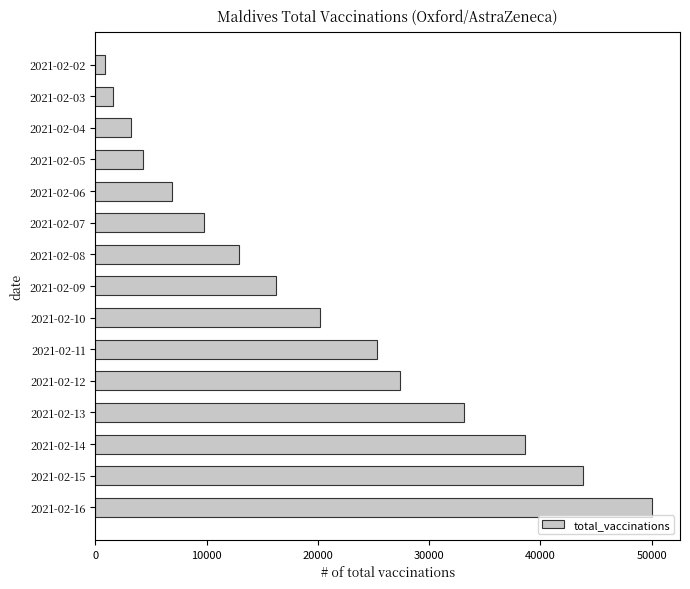

Rank the categories by value from lowest to highest.

2021-02-02, 2021-02-03, 2021-02-04, 2021-02-05, 2021-02-06, 2021-02-07, 2021-02-08, 2021-02-09, 2021-02-10, 2021-02-11, 2021-02-12, 2021-02-13, 2021-02-14, 2021-02-15, 2021-02-16